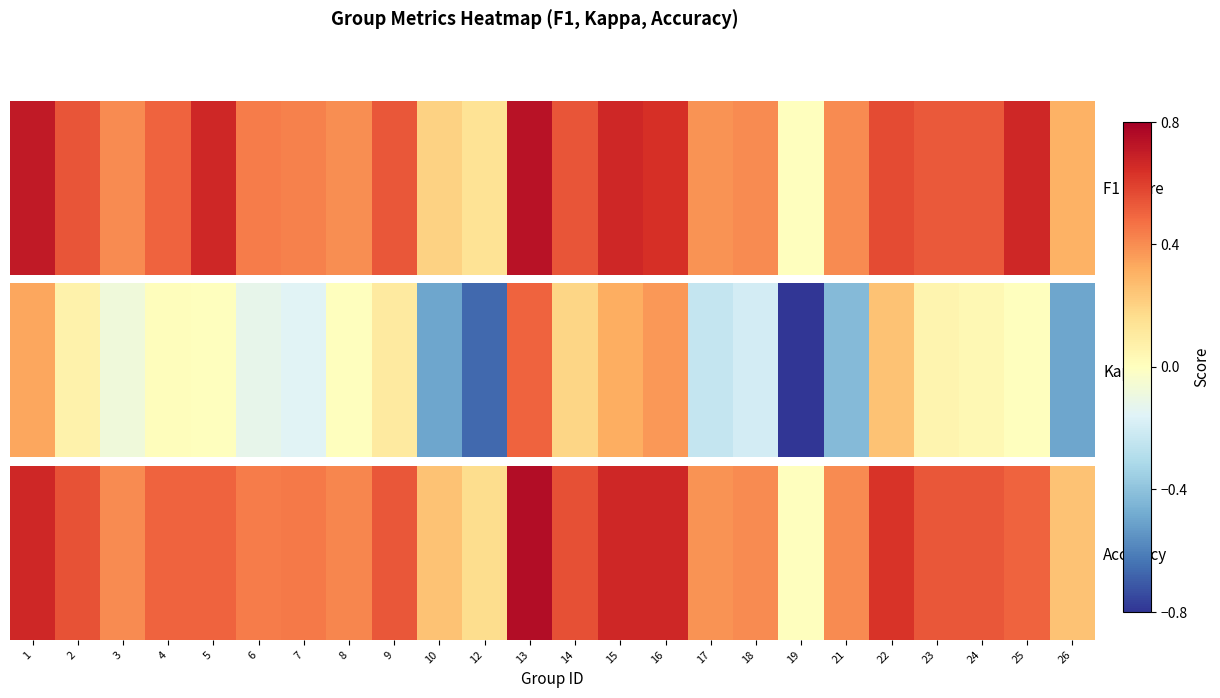

What value does the data have at 2?

0.5